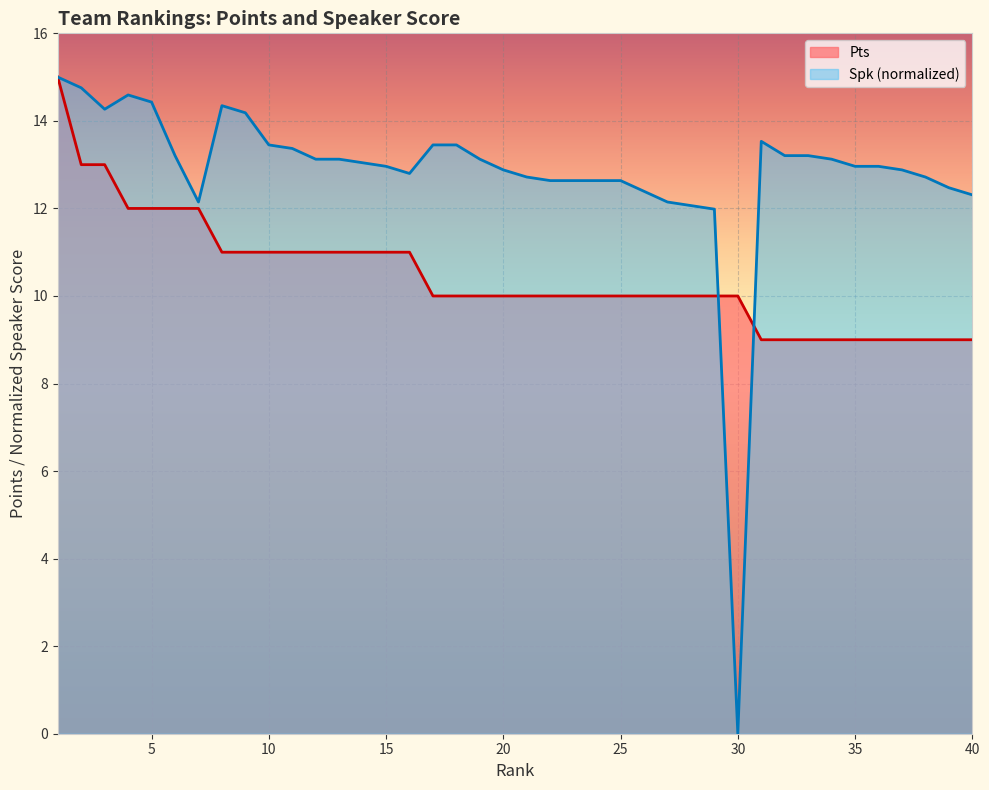

Which series has the largest total across all categories?

Spk (normalized)